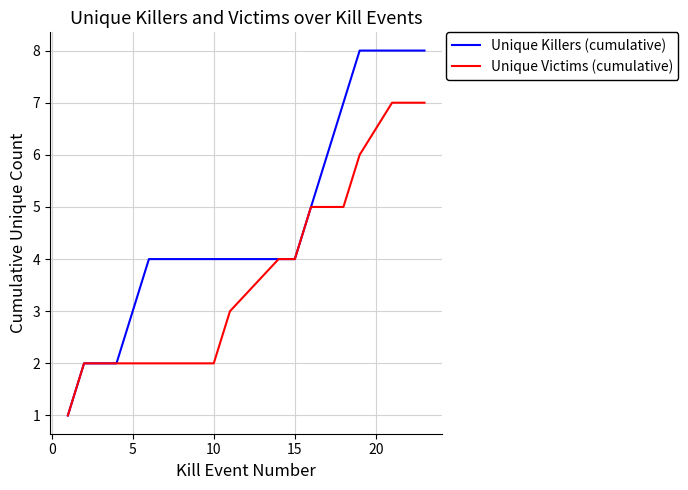

List the series in order of their overall mean, lowest first.

Unique Victims (cumulative), Unique Killers (cumulative)